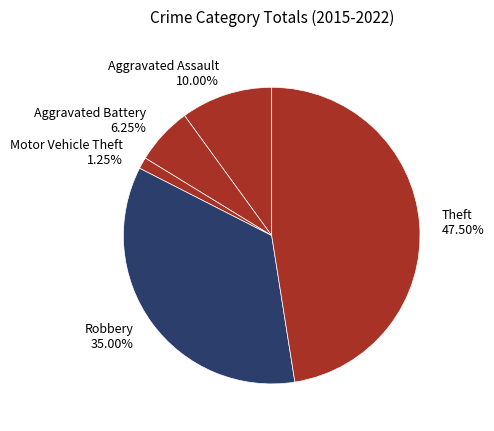

Do Motor Vehicle Theft 1.25% and Robbery 35.00% together represent more than half of the pie?

No